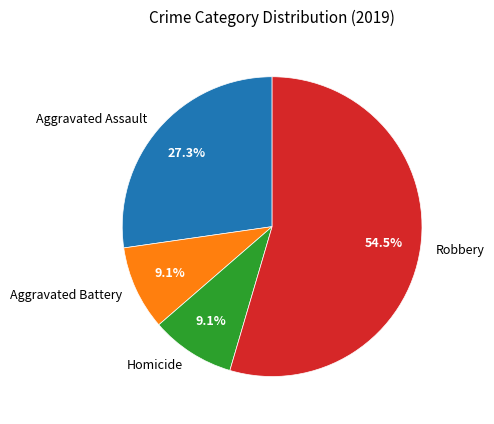

Does any single category account for the majority?

Yes